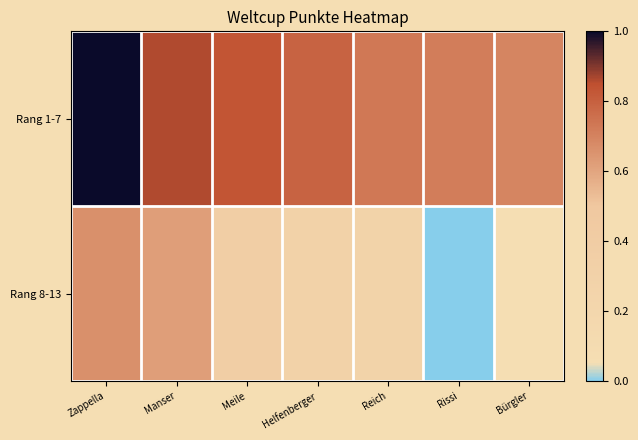

How many series are shown in this chart?

2